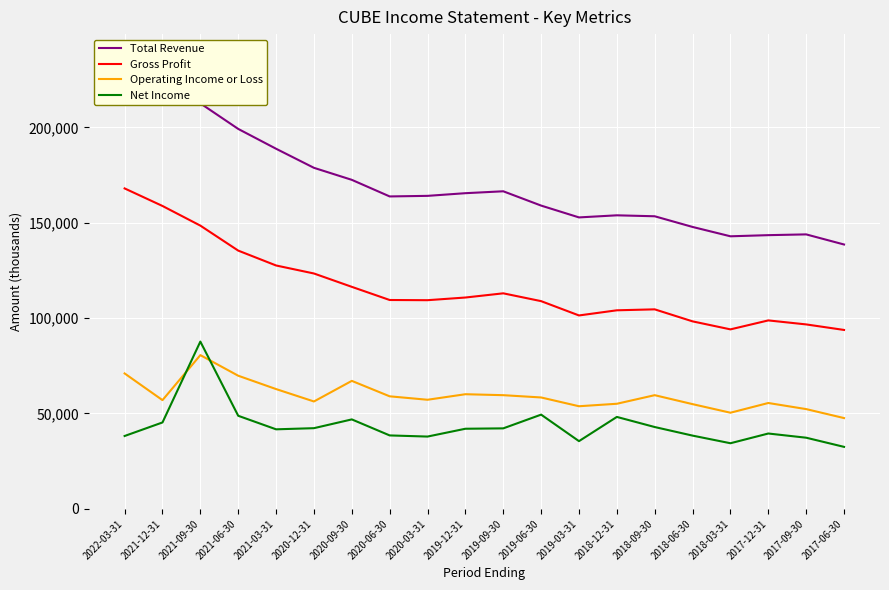

Rank the categories by Gross Profit value from lowest to highest.

2017-06-30, 2018-03-31, 2017-09-30, 2018-06-30, 2017-12-31, 2019-03-31, 2018-12-31, 2018-09-30, 2019-06-30, 2020-03-31, 2020-06-30, 2019-12-31, 2019-09-30, 2020-09-30, 2020-12-31, 2021-03-31, 2021-06-30, 2021-09-30, 2021-12-31, 2022-03-31